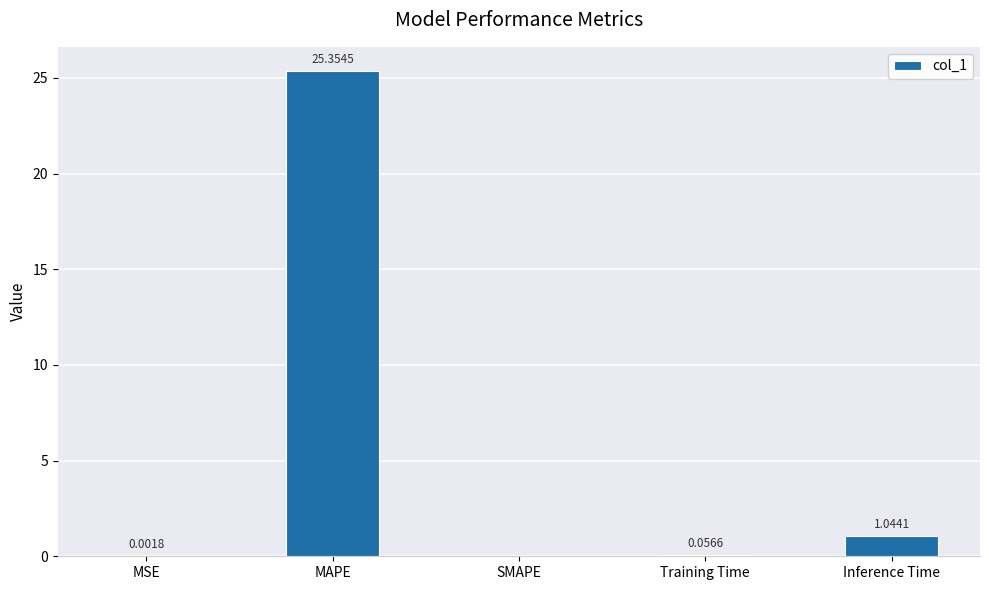

Where is the data nearest to the value 12?

Inference Time